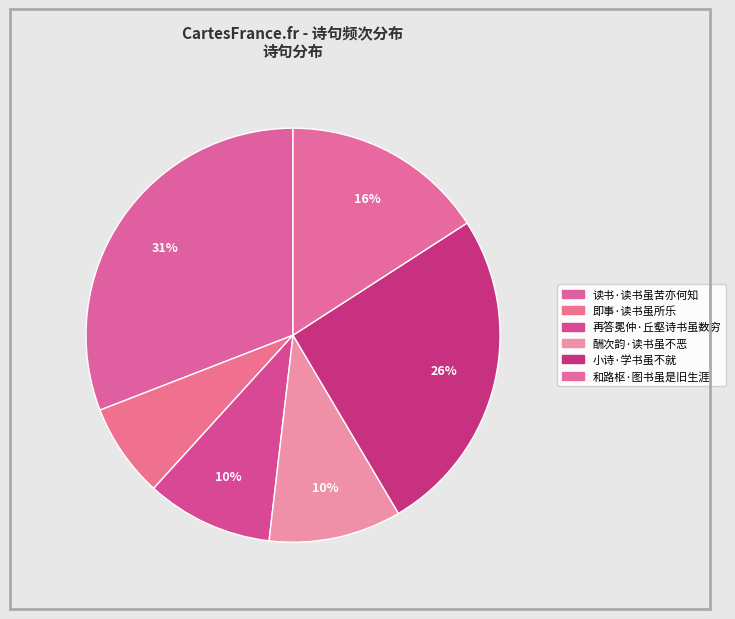

Count the number of slices in the pie.

6